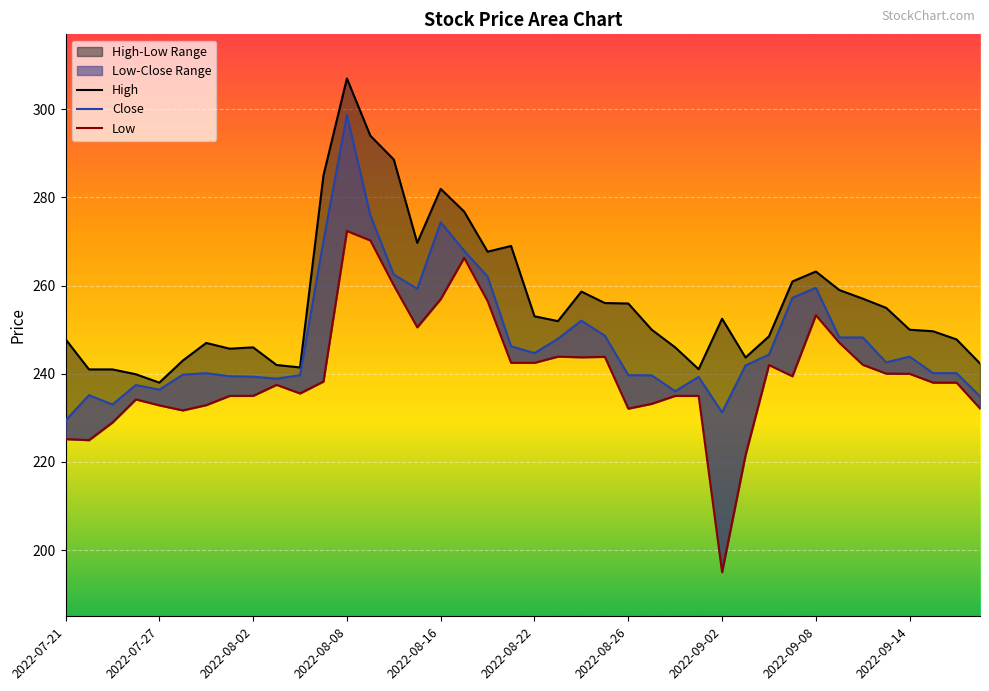

Which has a higher value, 2022-09-08 or 2022-08-16?

2022-08-16